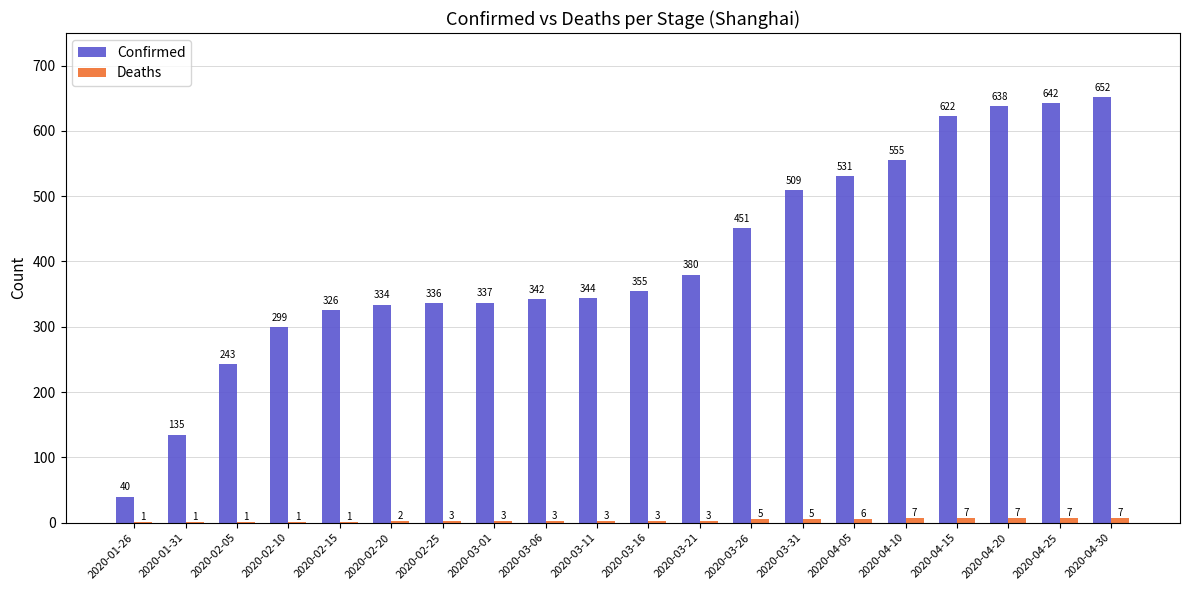

What is the greatest value displayed?

652